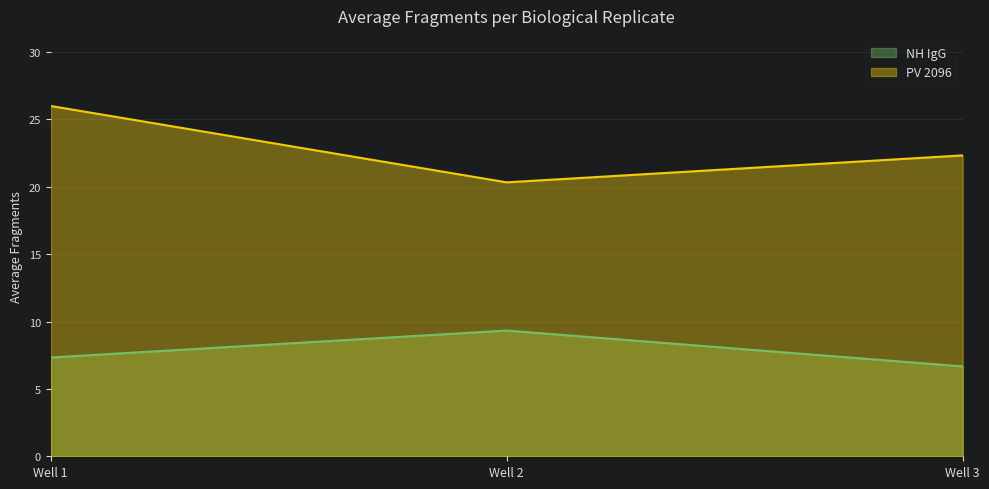

True or false: NH IgG has a value of 9.3 at Well 2.

True